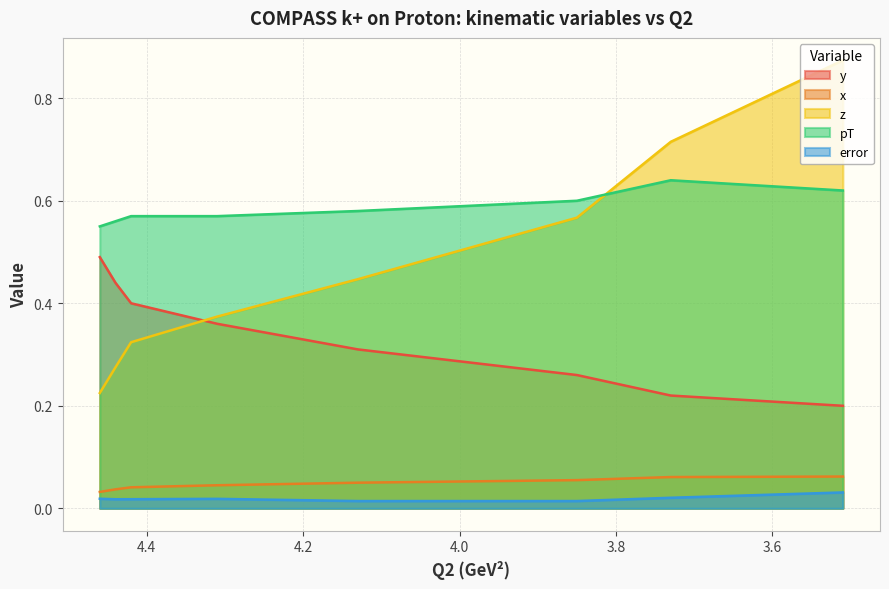

True or false: y and error intersect in this chart.

False